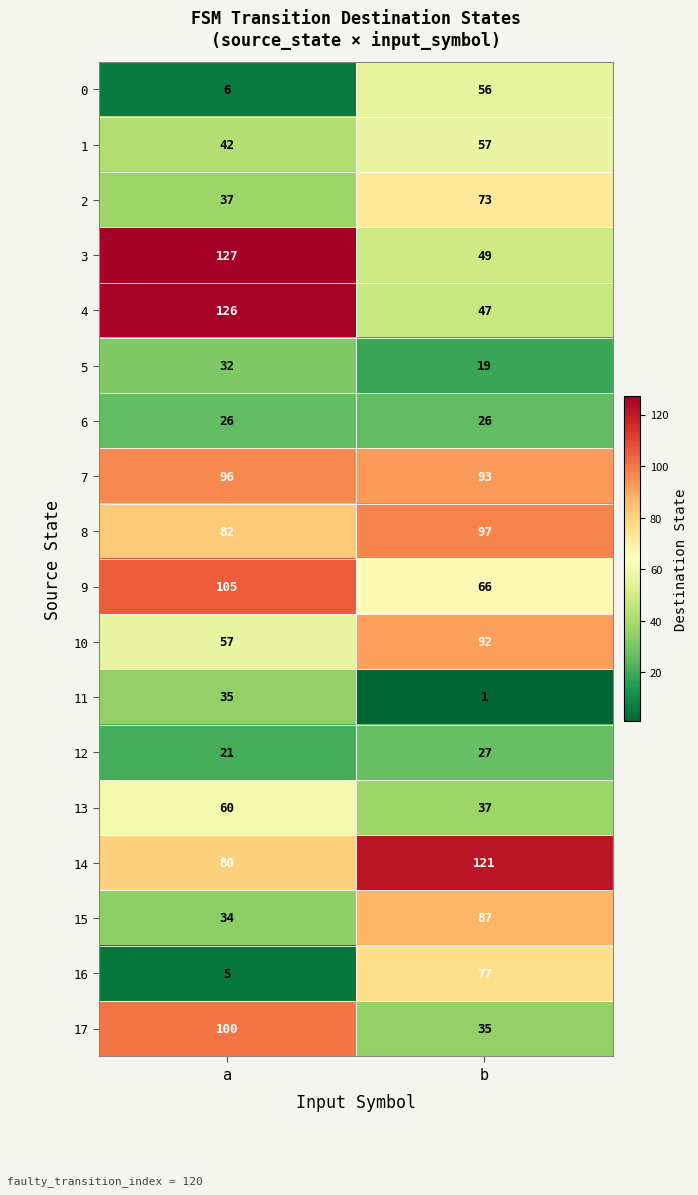

Which series has the largest range (max minus min)?

4